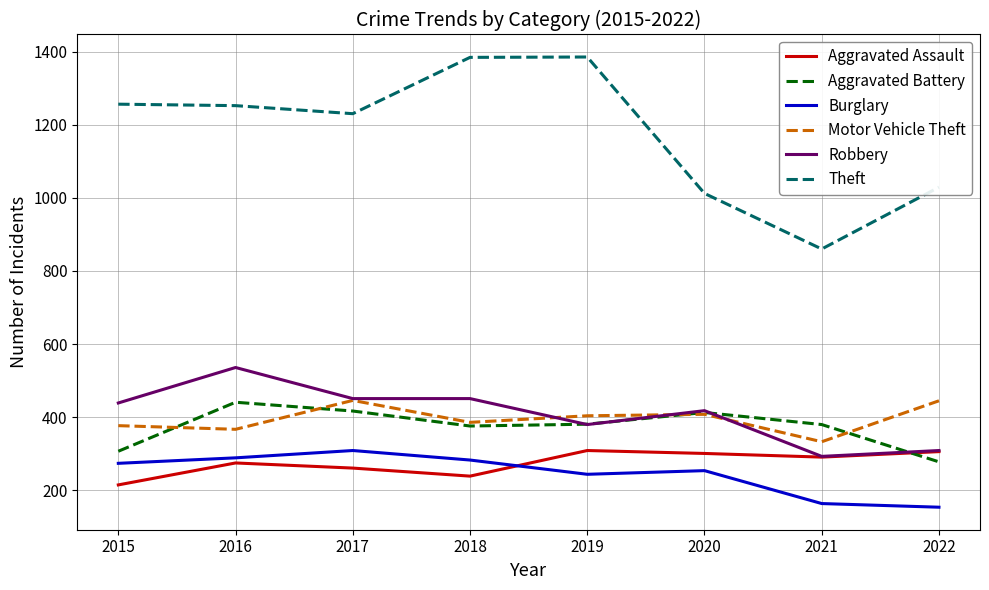

Does the chart have visible grid lines?

Yes